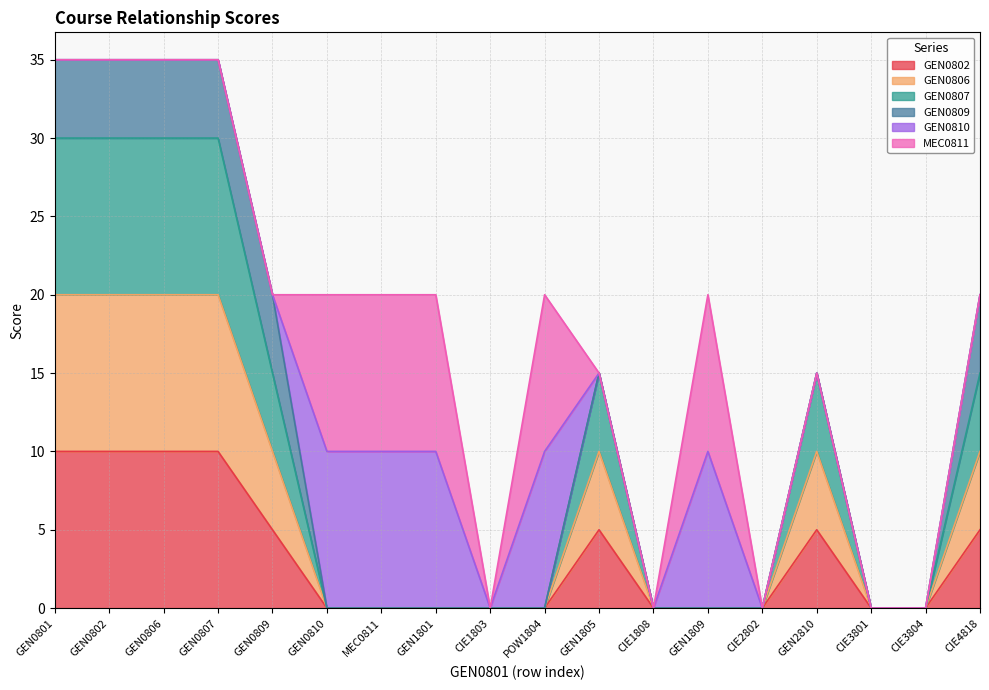

True or false: GEN0807 and GEN0806 intersect in this chart.

False